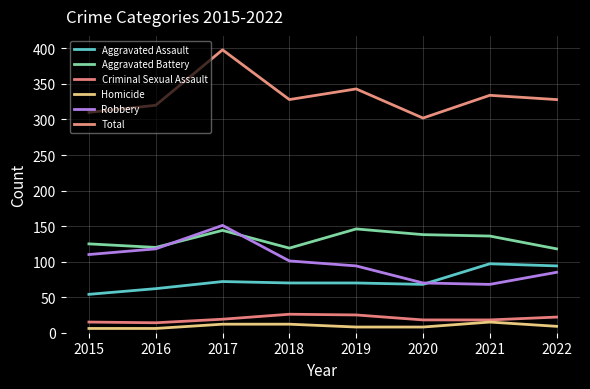

What are all the series names shown in the legend?

Aggravated Assault, Aggravated Battery, Criminal Sexual Assault, Homicide, Robbery, Total